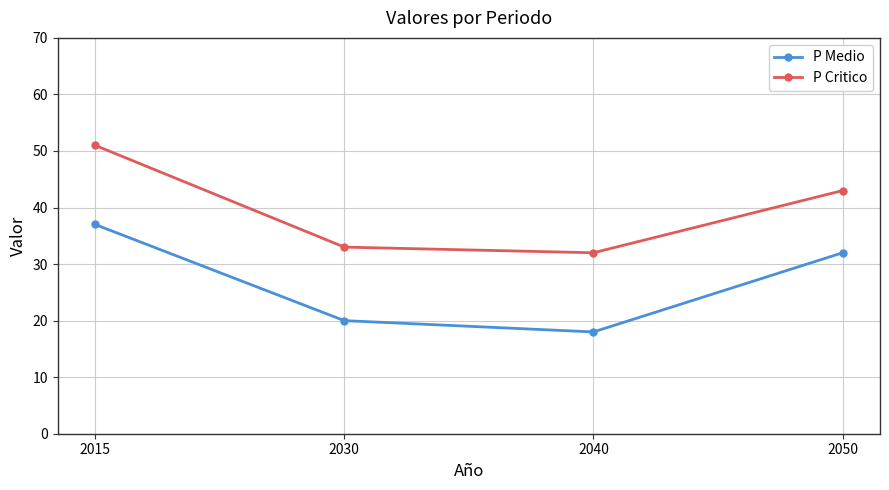

What is the difference between the highest and lowest values at 2015?

14